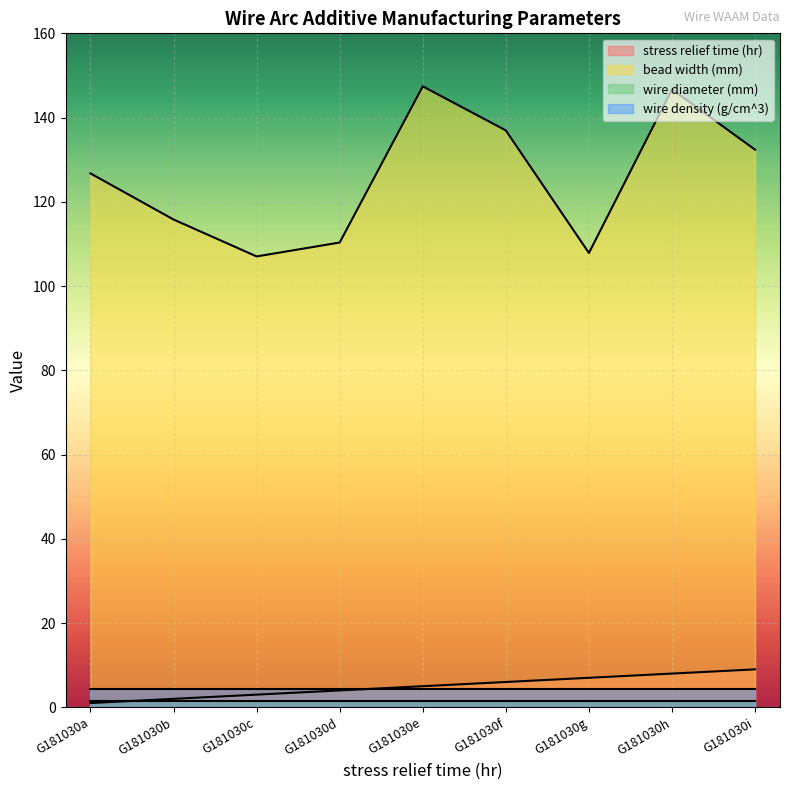

Is it true that bead width (mm) equals 107.9 at G181030g?

True